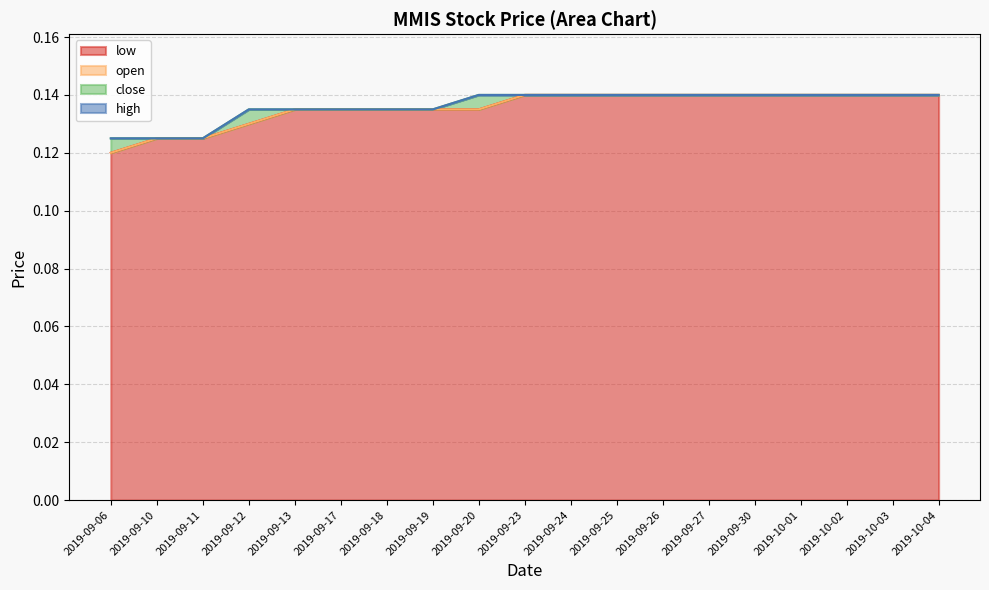

Reading left to right, what are all the values shown in this chart?

open: 0.1	0.1	0.1	0.1	0.1	0.1	0.1	0.1	0.1	0.1	0.1	0.1	0.1	0.1	0.1	0.1	0.1	0.1	0.1
high: 0.1	0.1	0.1	0.1	0.1	0.1	0.1	0.1	0.1	0.1	0.1	0.1	0.1	0.1	0.1	0.1	0.1	0.1	0.1
low: 0.1	0.1	0.1	0.1	0.1	0.1	0.1	0.1	0.1	0.1	0.1	0.1	0.1	0.1	0.1	0.1	0.1	0.1	0.1
close: 0.1	0.1	0.1	0.1	0.1	0.1	0.1	0.1	0.1	0.1	0.1	0.1	0.1	0.1	0.1	0.1	0.1	0.1	0.1